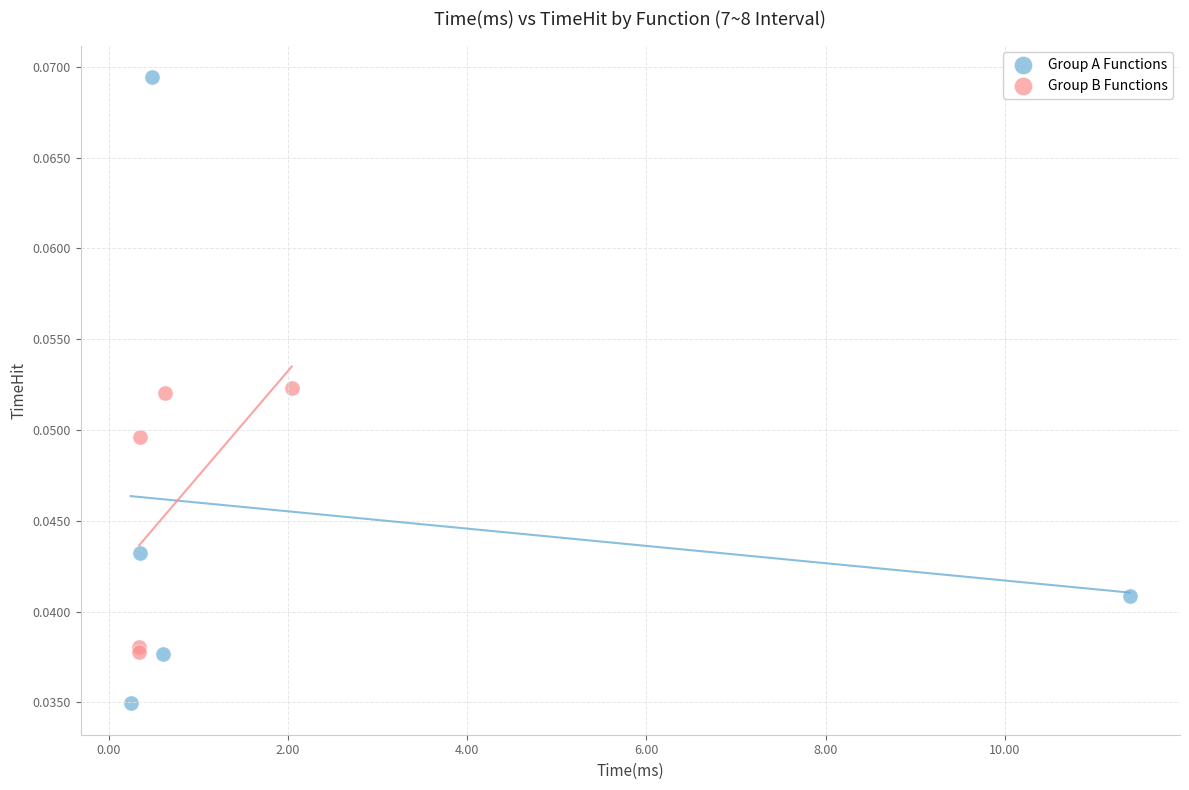

What are all the series names shown in the legend?

Group A Functions, Group B Functions